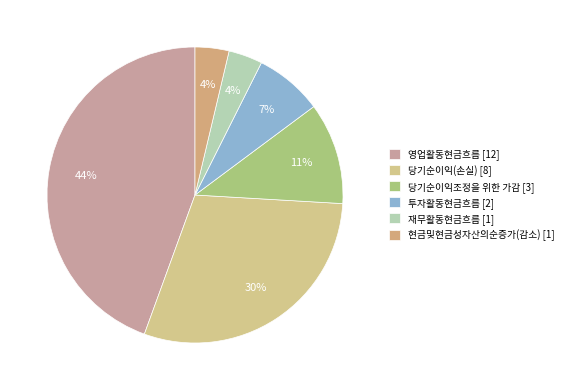

Approximately how many times larger is the value at 투자활동현금흐름 compared to 당기순이익조정을 위한 가감?

0.7